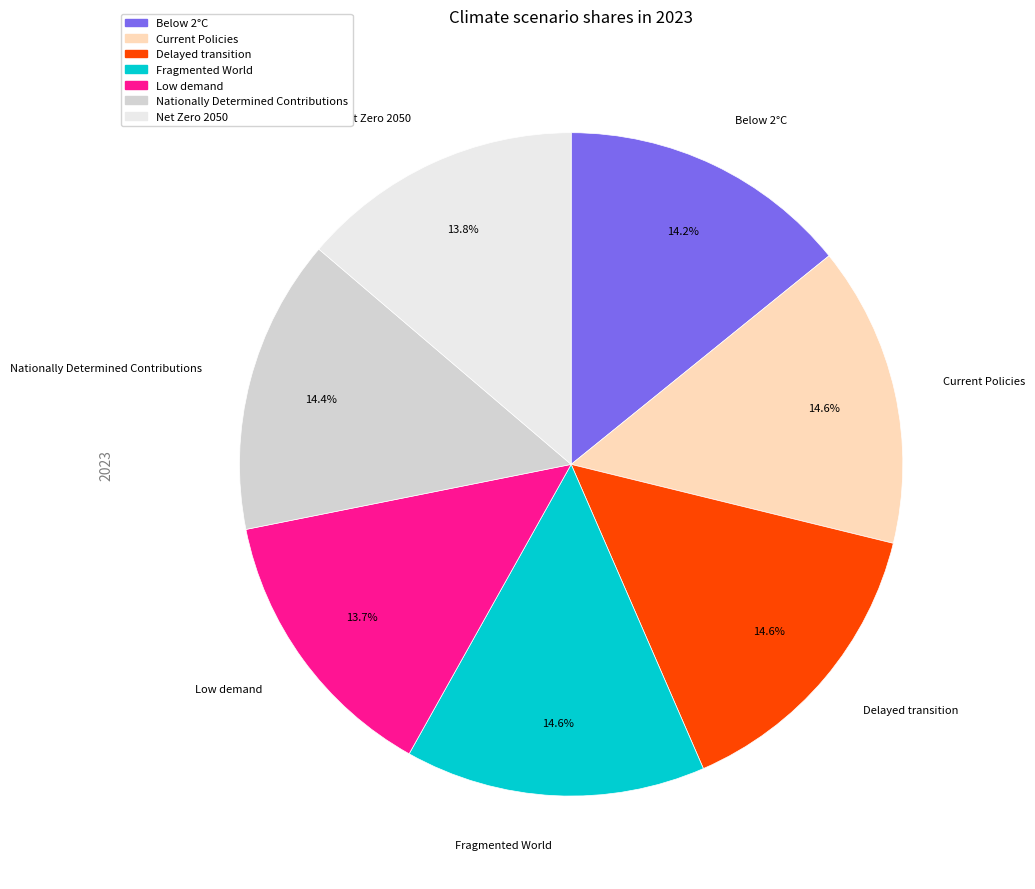

How many segments does this pie chart have?

7